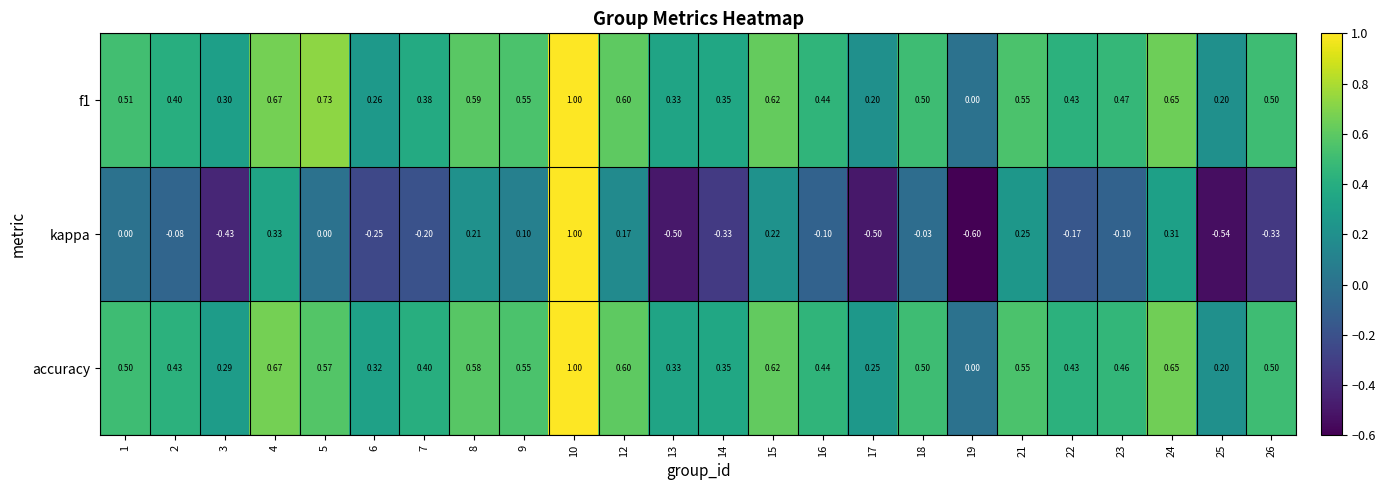

Is the value of kappa at 10 greater than the value of f1 at 2?

Yes